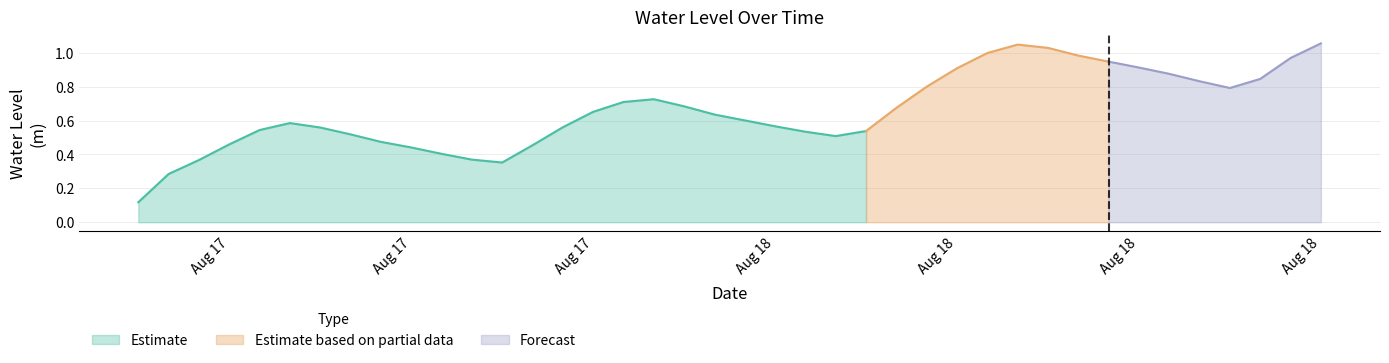

Which label corresponds to the smallest value in the chart?

2023-08-17 06:00:00